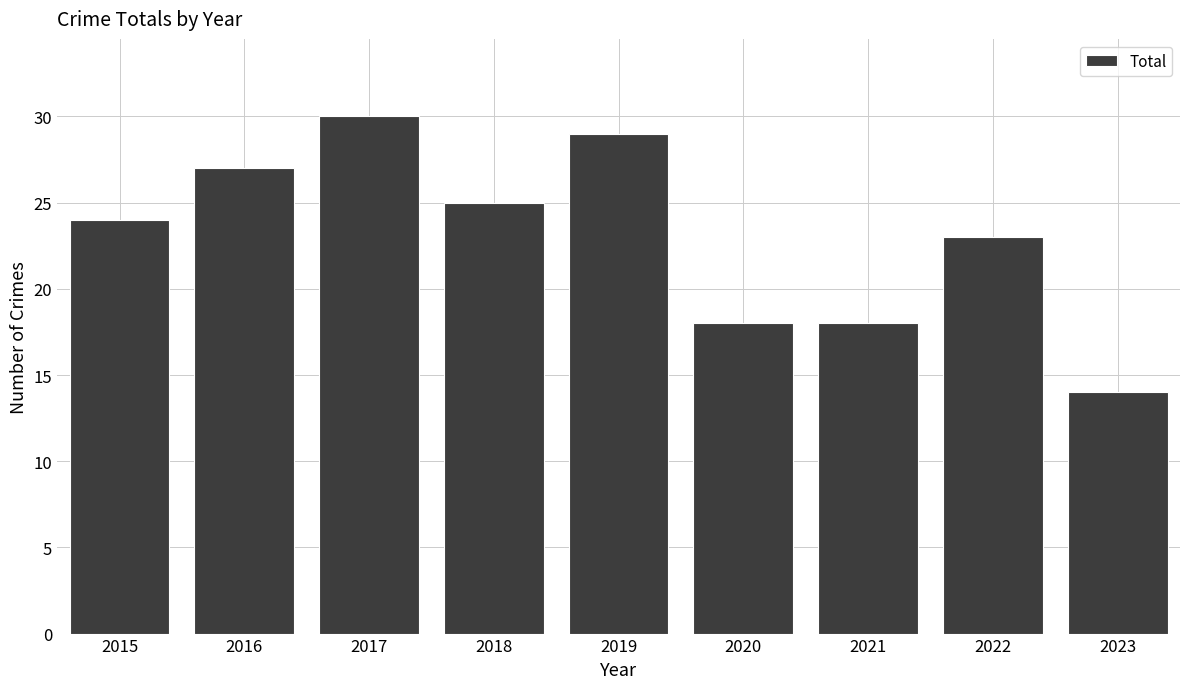

How many bars are there in total?

9